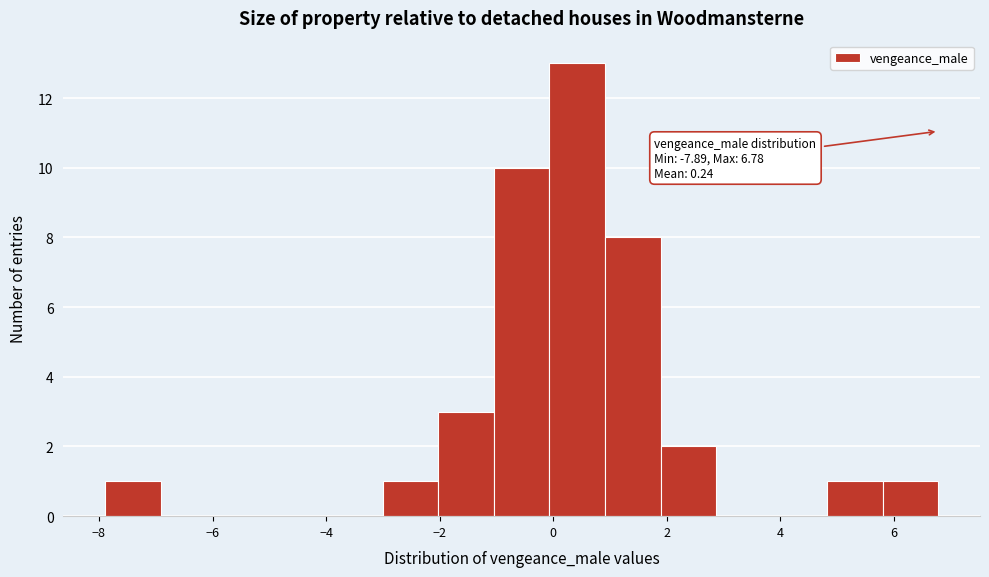

Over which range of the x-axis is the bar tallest?

0.0 to 1.0